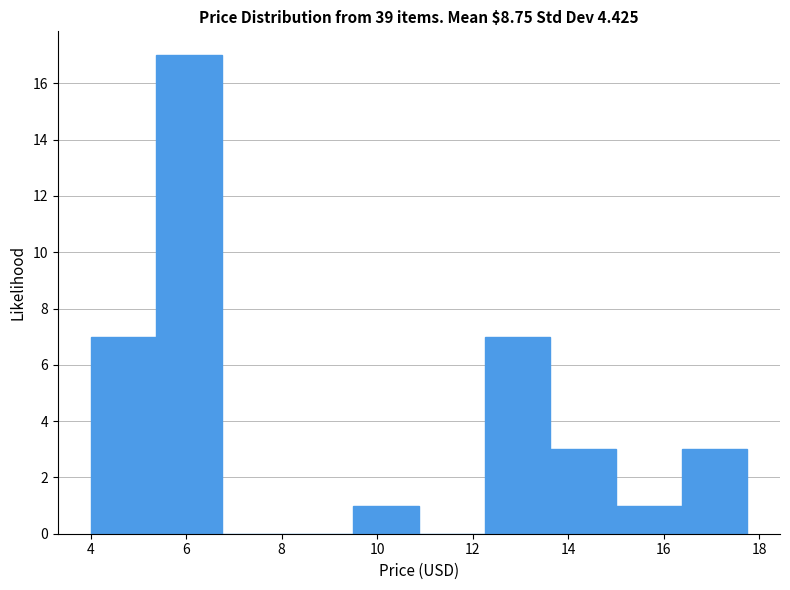

Reading left to right, transcribe this chart: for each bar, give the range it covers on the x-axis and its height. Neither the bar edges nor the heights are printed on the chart, so give them approximately, as read against the axes.

4.0 to 5.4: 7
5.4 to 6.8: 17
6.8 to 8.2: 0
8.2 to 9.6: 0
9.6 to 10.8: 1
10.8 to 12.2: 0
12.2 to 13.6: 7
13.6 to 15.0: 3
15.0 to 16.4: 1
16.4 to 17.8: 3